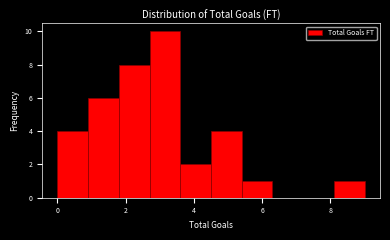

Which range on the x-axis has the tallest bar?

2.7 to 3.6